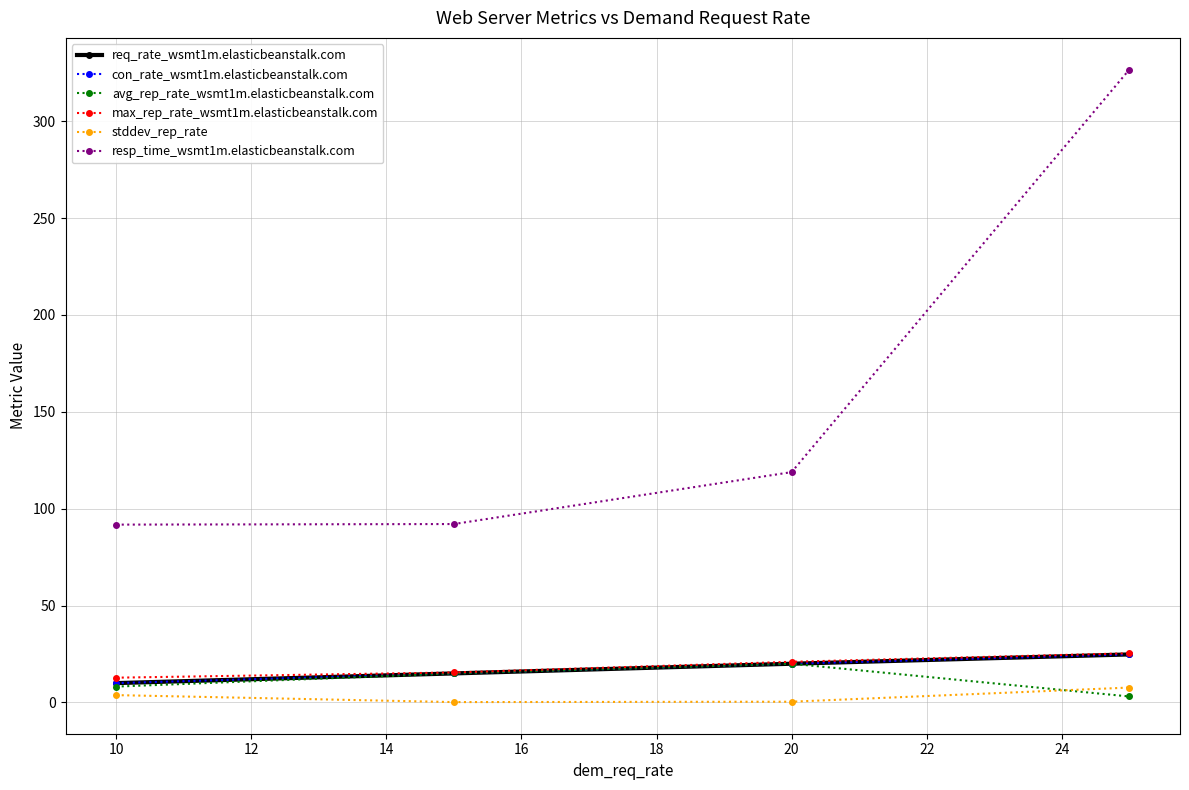

Which series has the widest spread of values?

resp_time_wsmt1m.elasticbeanstalk.com